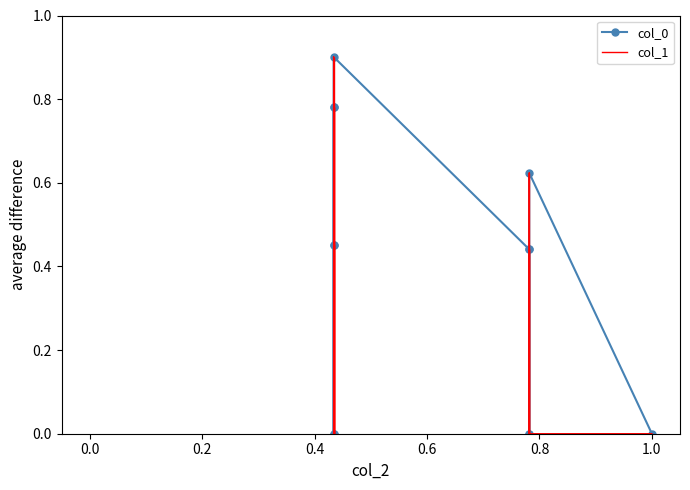

Is it true that col_0 equals -0.3 at 13?

False